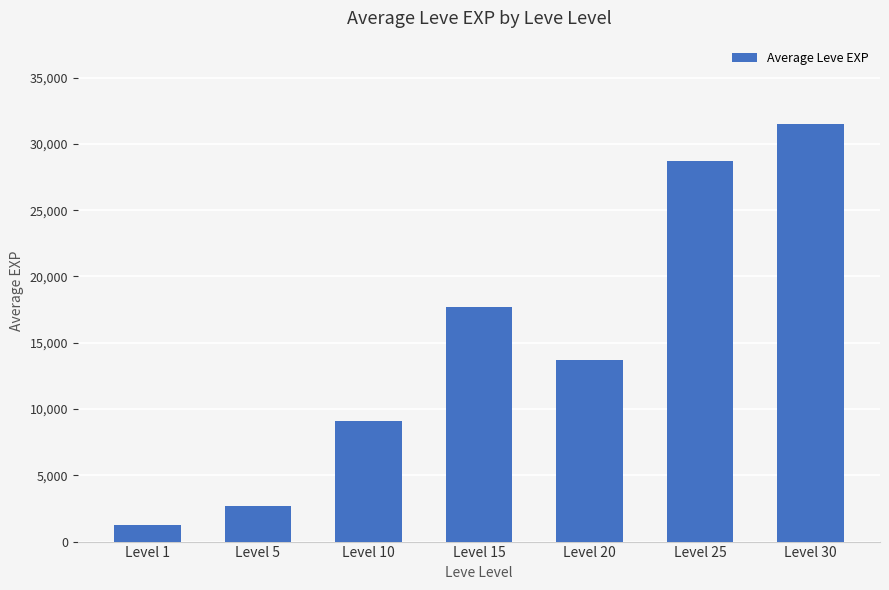

What is the value of the 4th bar from the left?

17730